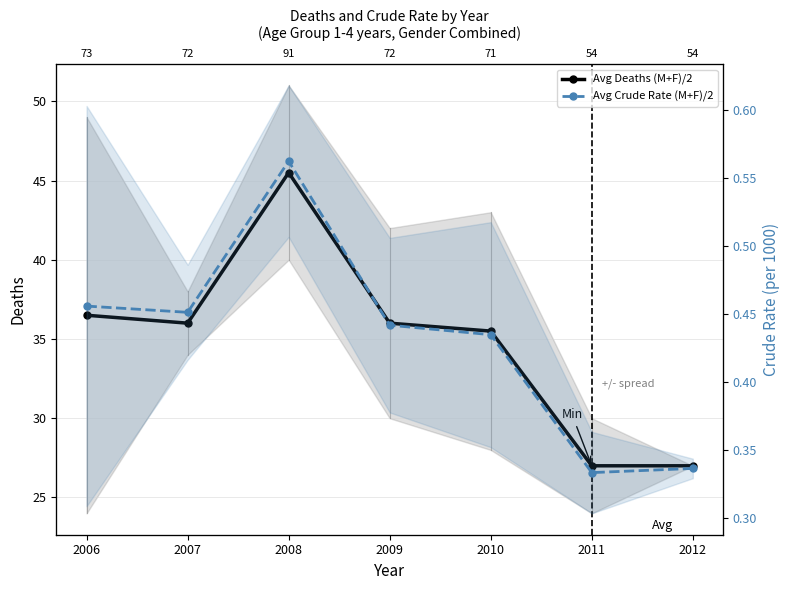

At which label does Avg Deaths (M+F)/2 first exceed 36?

2006